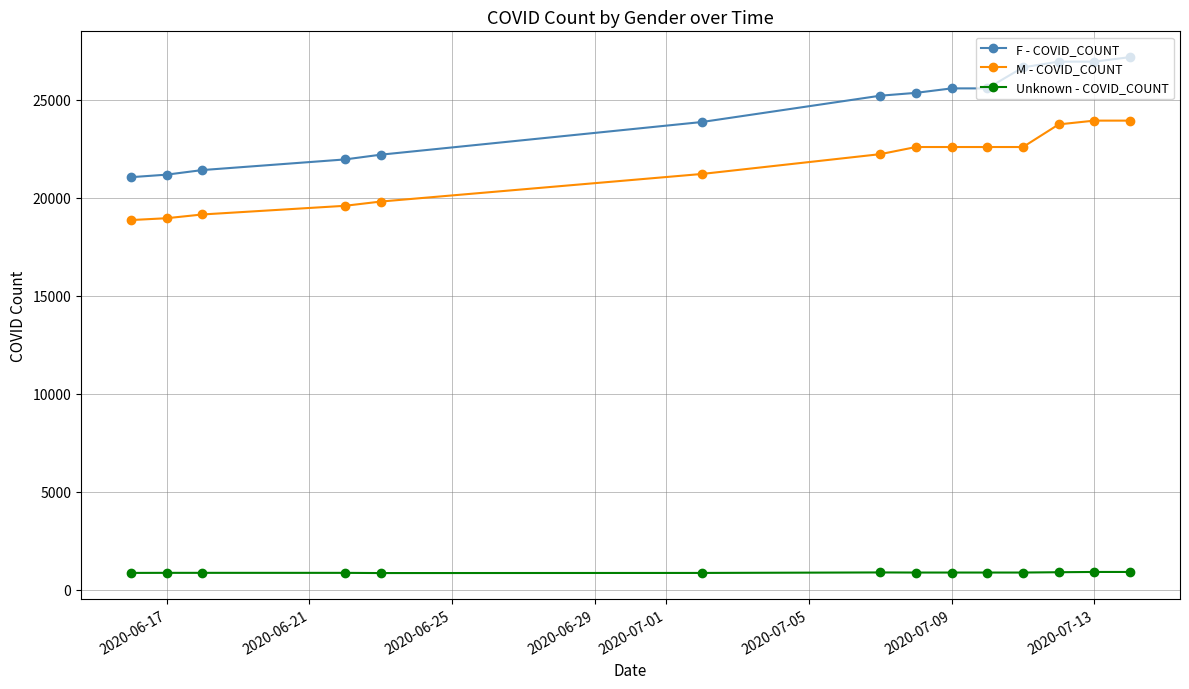

What is the smallest value displayed?

855